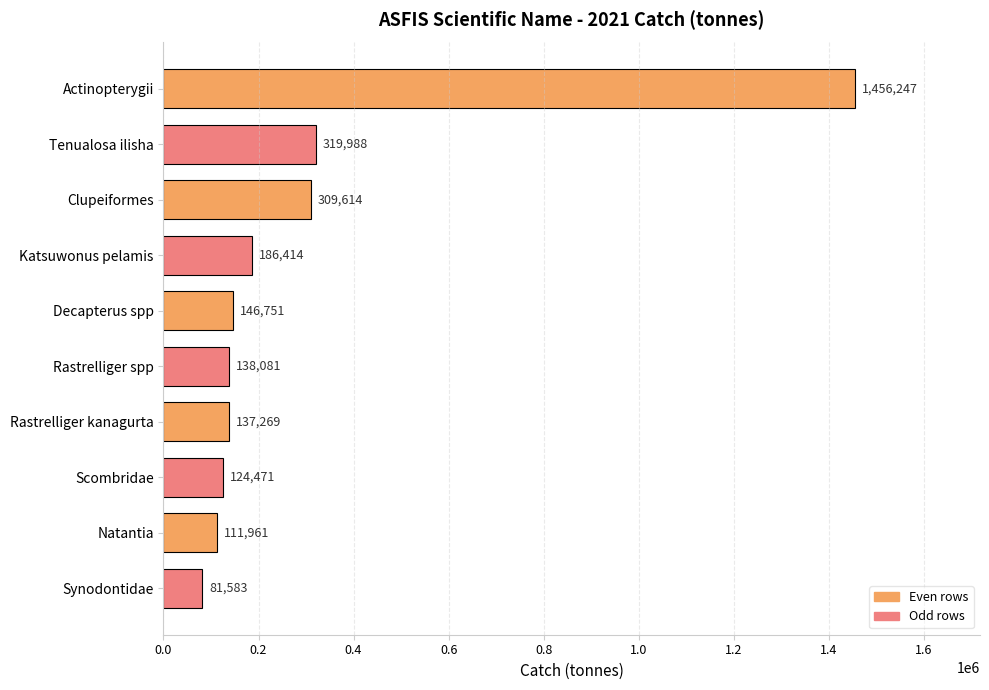

Approximately how many times larger is the value at Tenualosa ilisha compared to Katsuwonus pelamis?

1.7